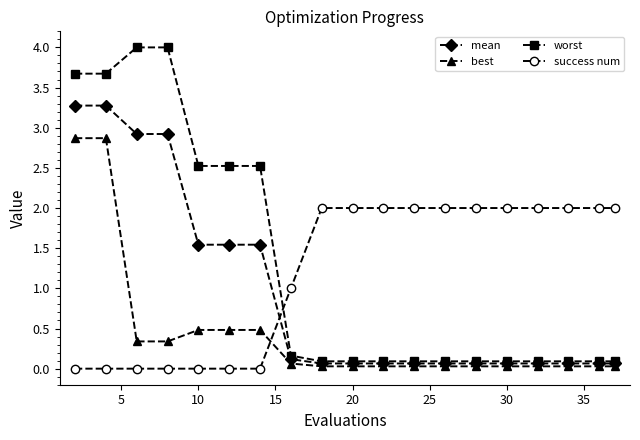

What is the value of the mean point at the 13th from the left?

0.1